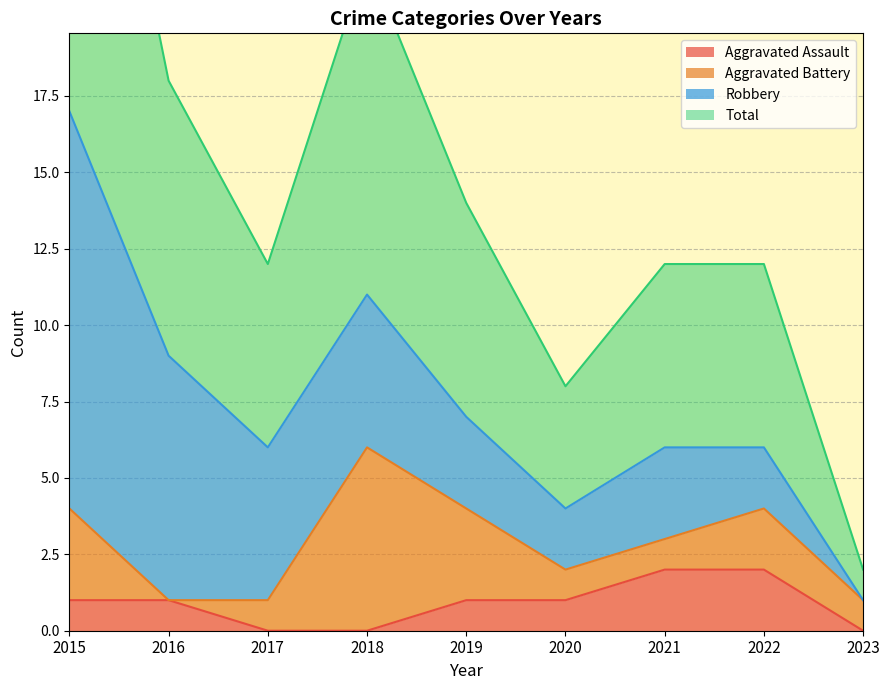

Is it true that Aggravated Assault equals 1 at 2018?

False